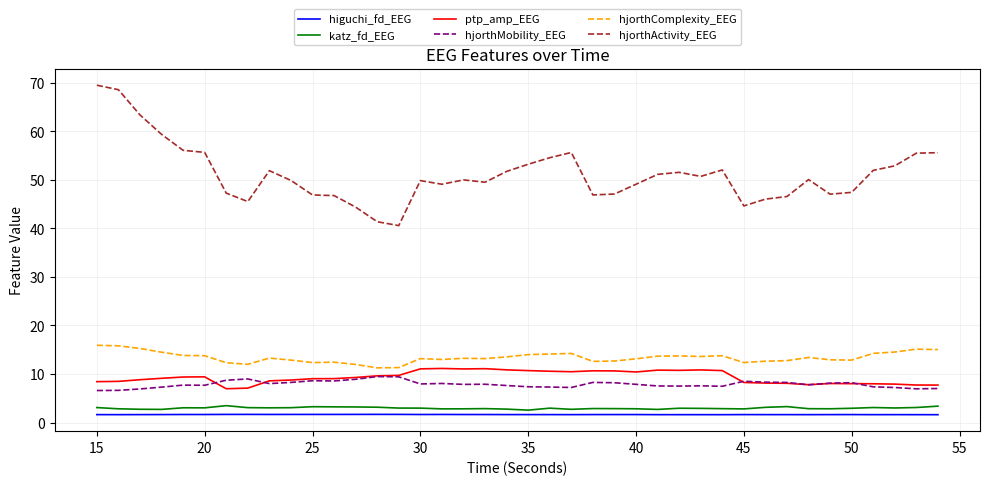

True or false: hjorthActivity_EEG and ptp_amp_EEG cross at least once.

False